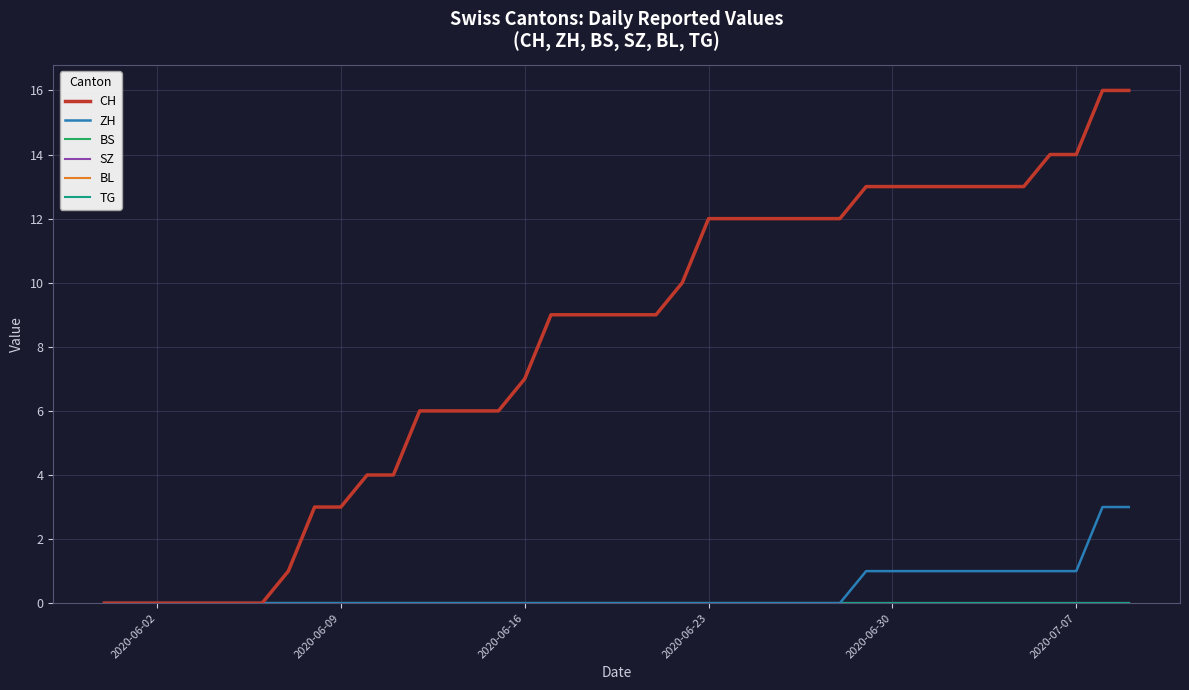

Is this an area chart (filled region under the line)?

No